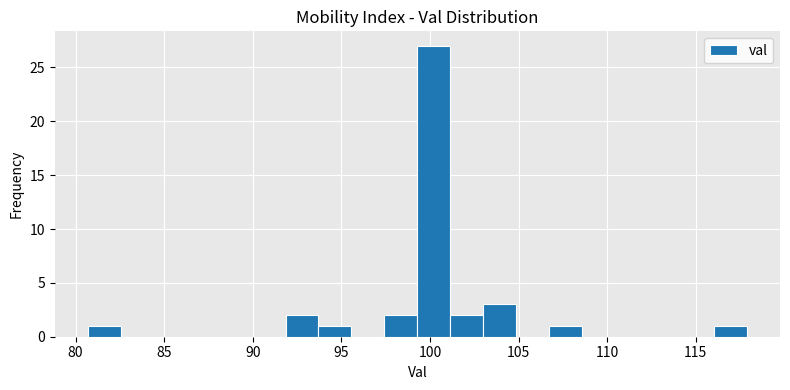

Read against the x-axis, roughly where is the centre of the tallest bar?

100.0